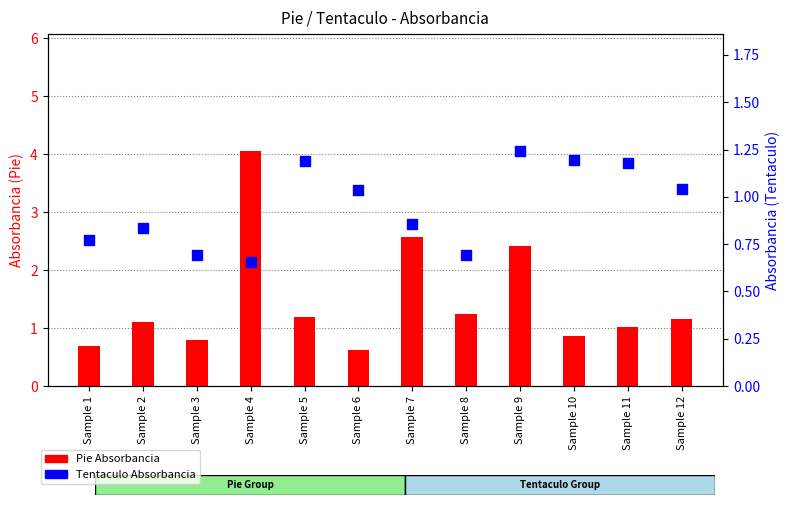

Which series reaches the minimum Y coordinate?

Pie Absorbancia